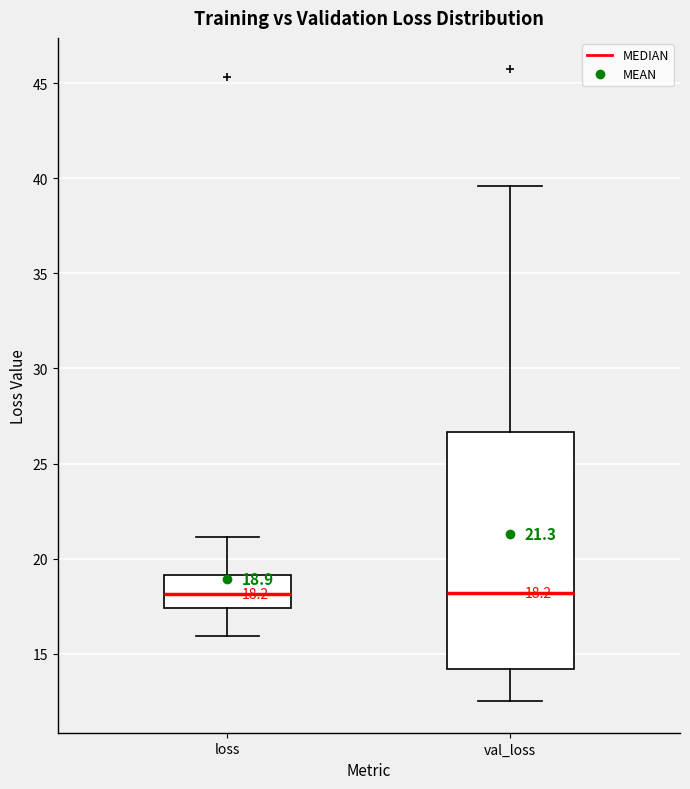

Comparing the boxes themselves (not the whiskers), which one is the tallest?

val_loss